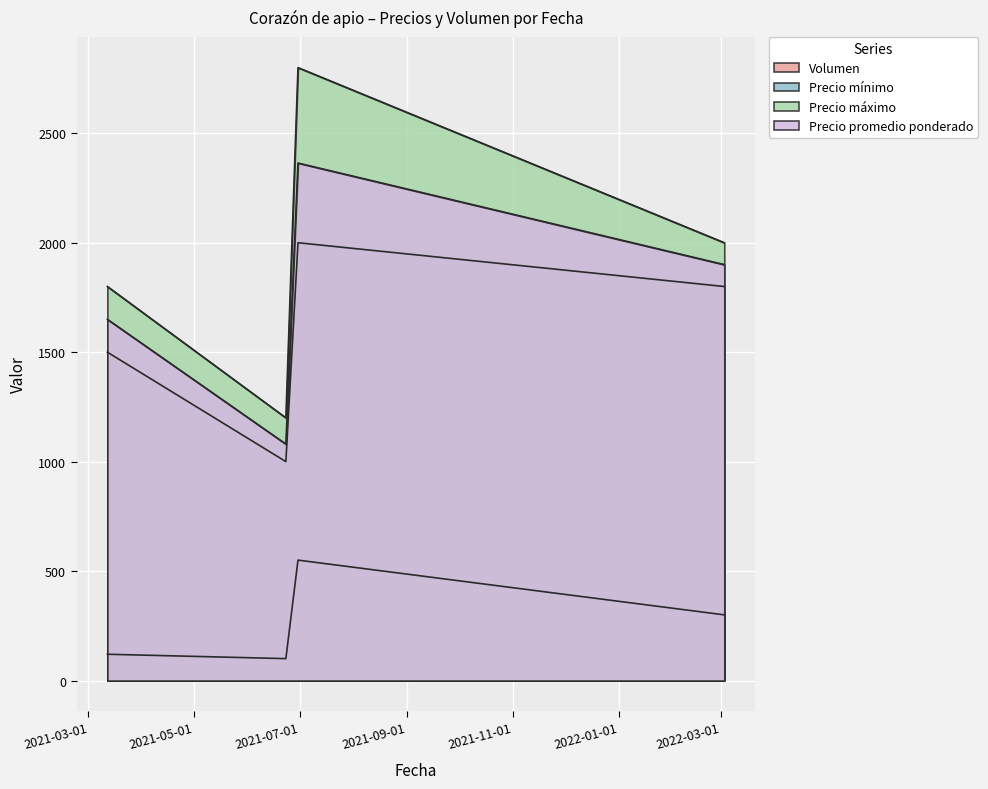

Which category has the lowest value in the Precio mínimo series?

2021-06-23